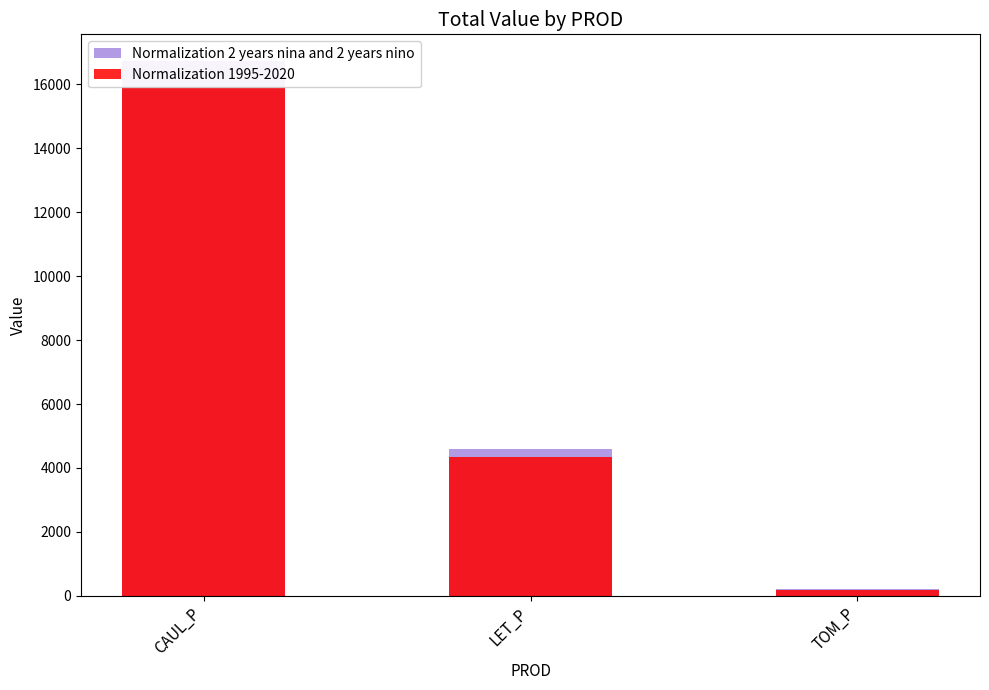

What is the difference between the highest and lowest values at CAUL_P?

796.7